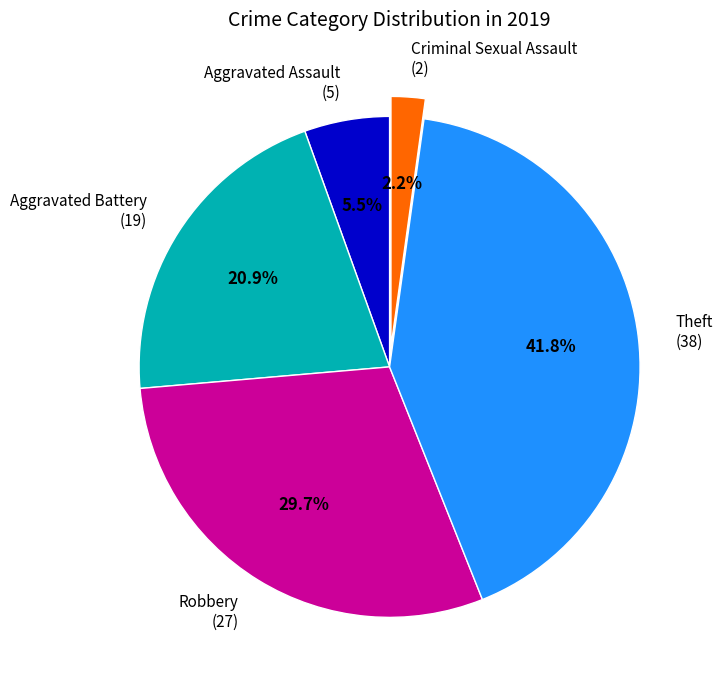

How many segments does this pie chart have?

5